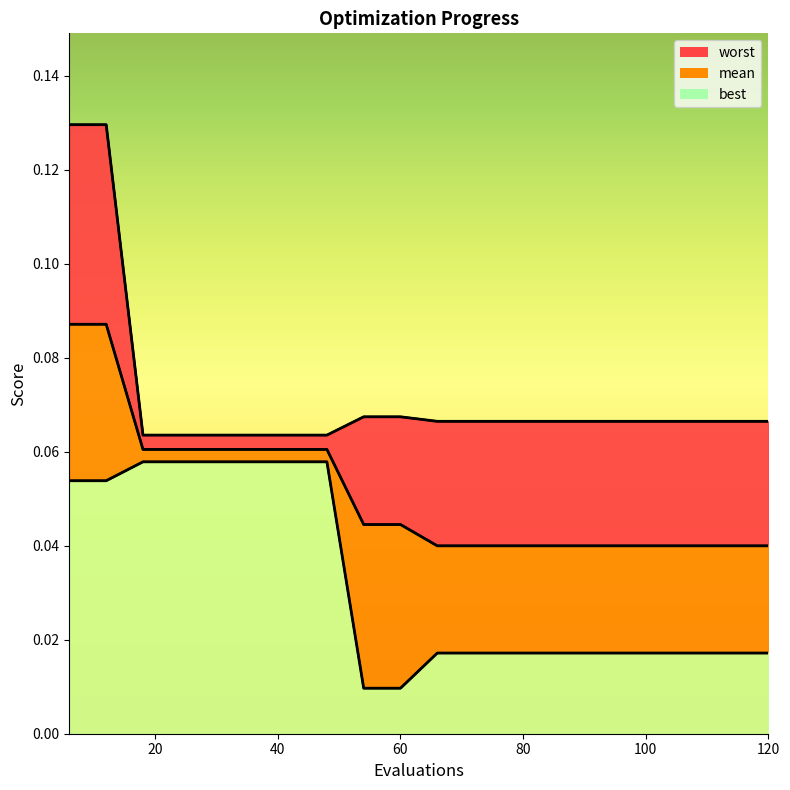

At 36, list the series in order from largest to smallest.

worst, mean, best